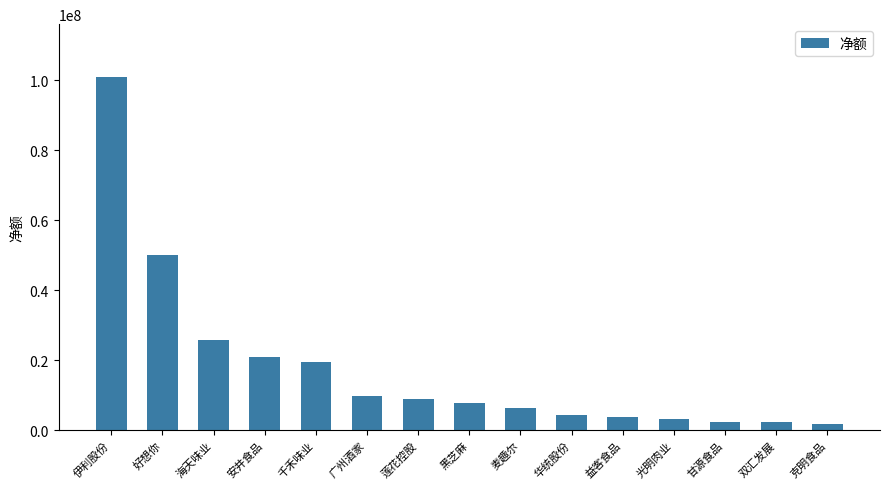

Approximately how many times larger is the value at 益客食品 compared to 华统股份?

0.9